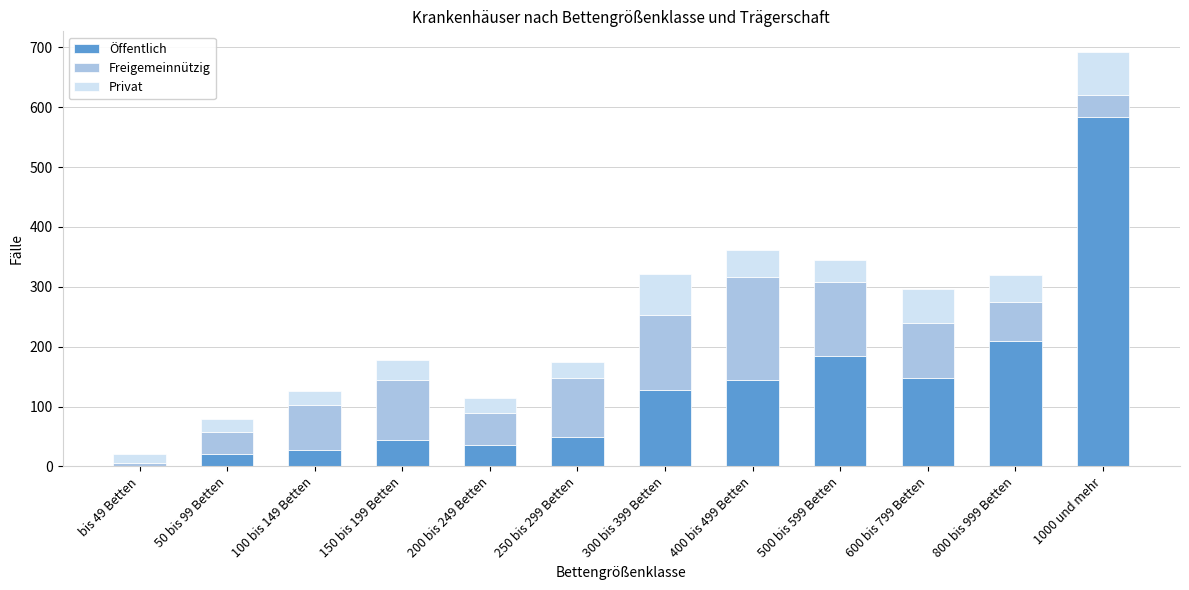

What is the maximum value for Öffentlich?

584